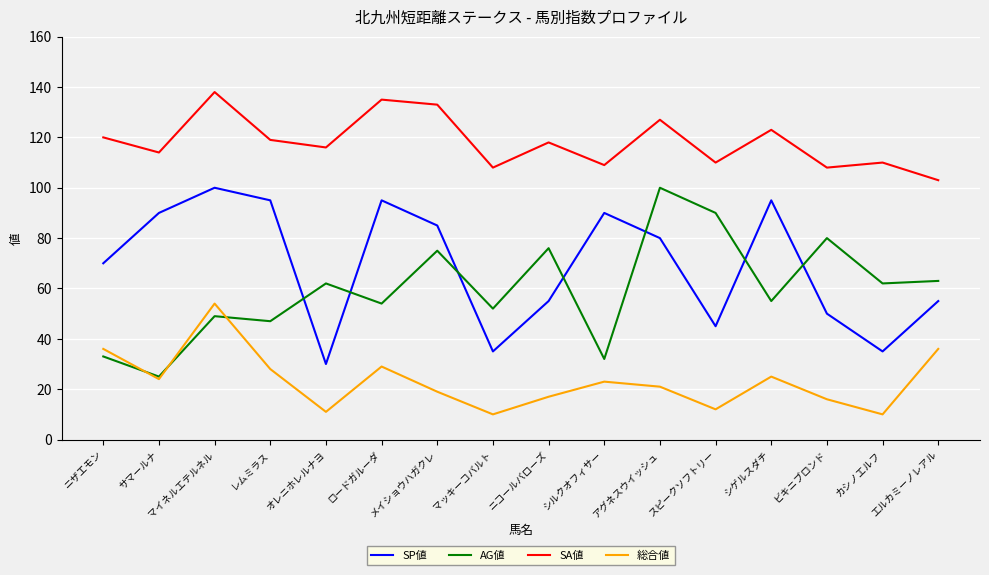

True or false: AG値 and SA値 intersect in this chart.

False